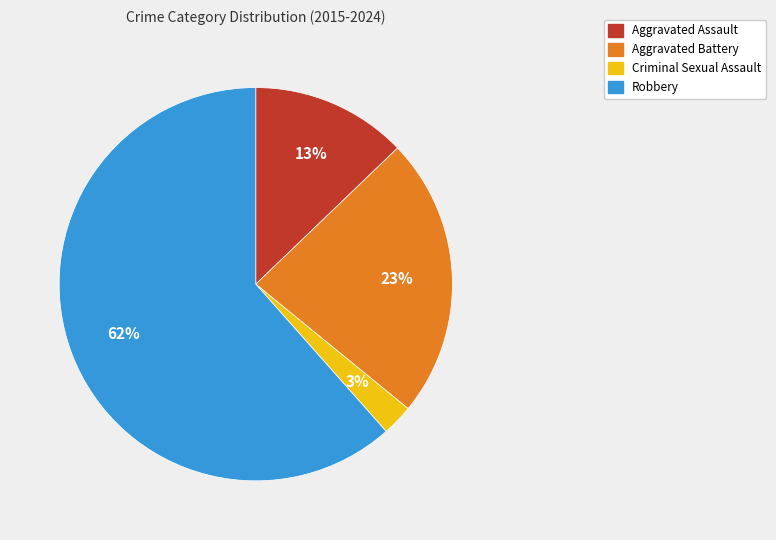

Is it true that Aggravated Battery is 23% of the pie?

True